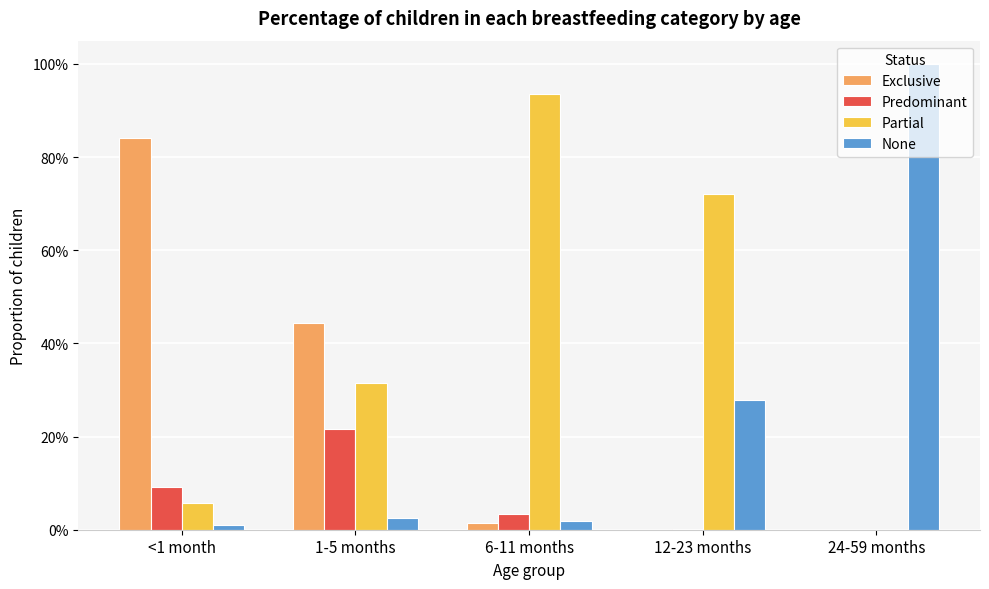

What is the label of the 2nd bar from the right?

12-23 months